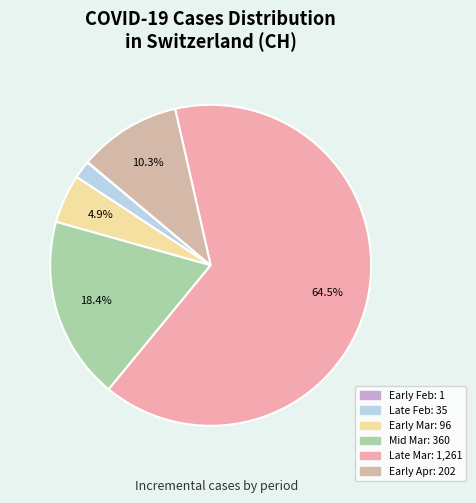

To the nearest percent, what is the difference between the largest and smallest slice percentages?

64%